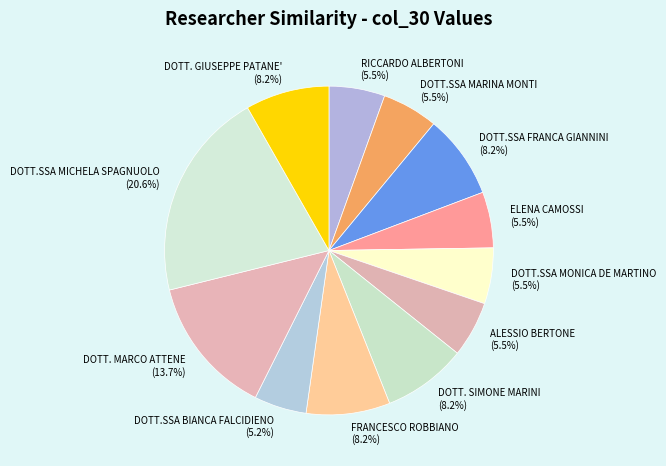

Is it true that FRANCESCO ROBBIANO is 21% of the pie?

False